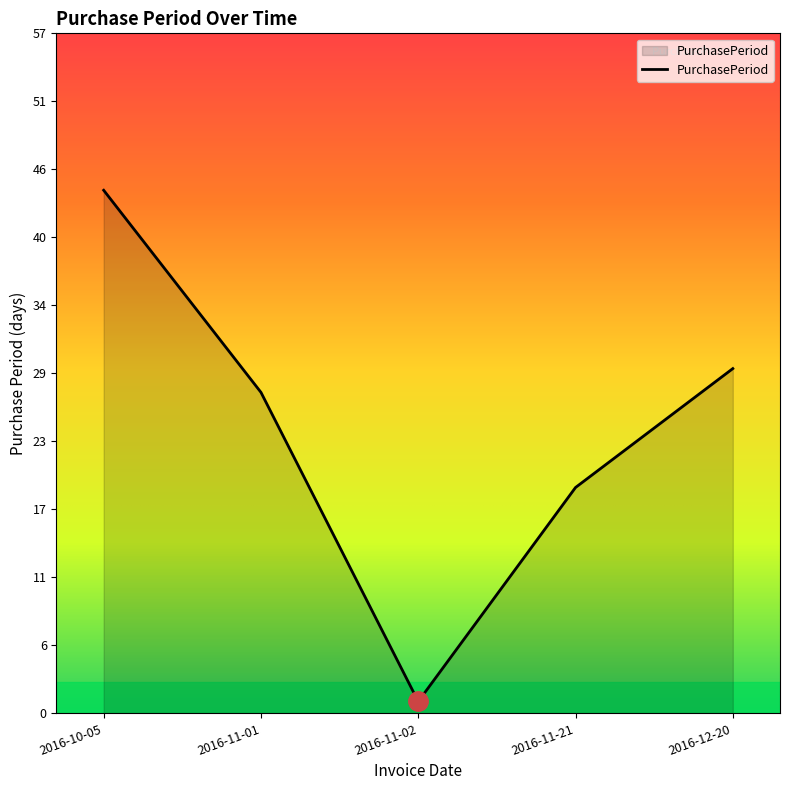

Is it true that the value at 2016-12-20 is 29?

True